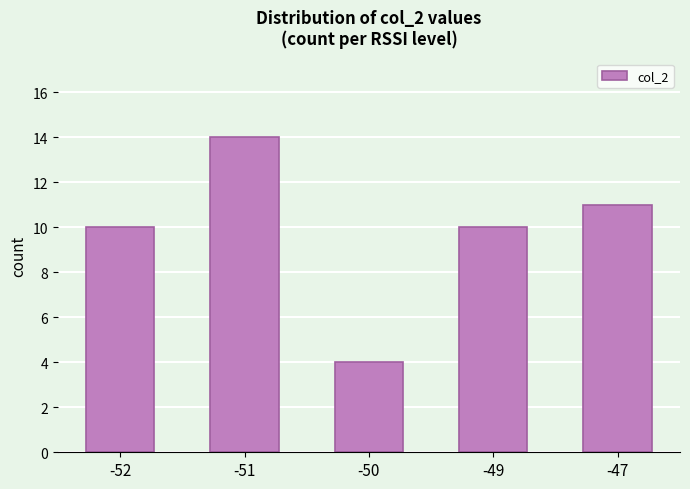

What is the value of the 4th bar from the left?

10